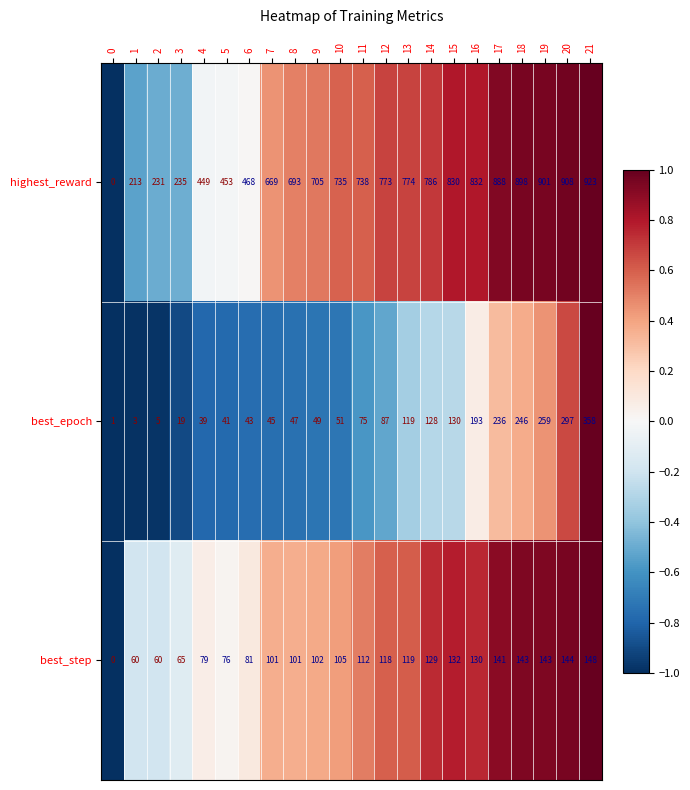

The highest_reward series shows 773 at 12. True or false?

True